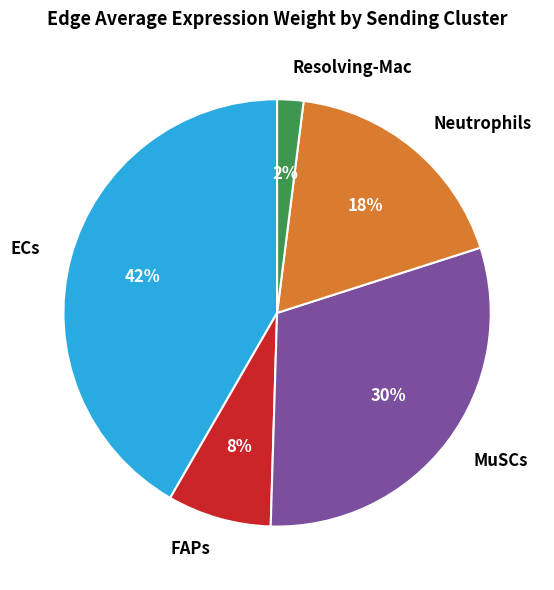

Does ECs represent more than half of the total?

No